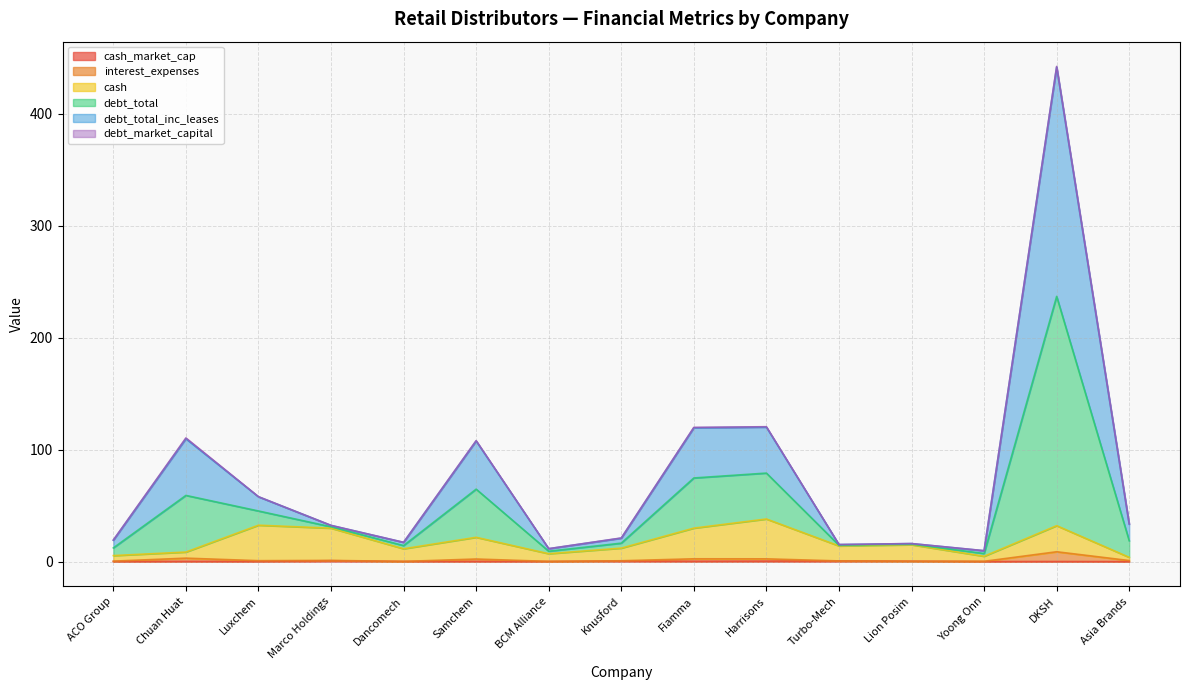

At which category is the sum across all series the highest?

DKSH